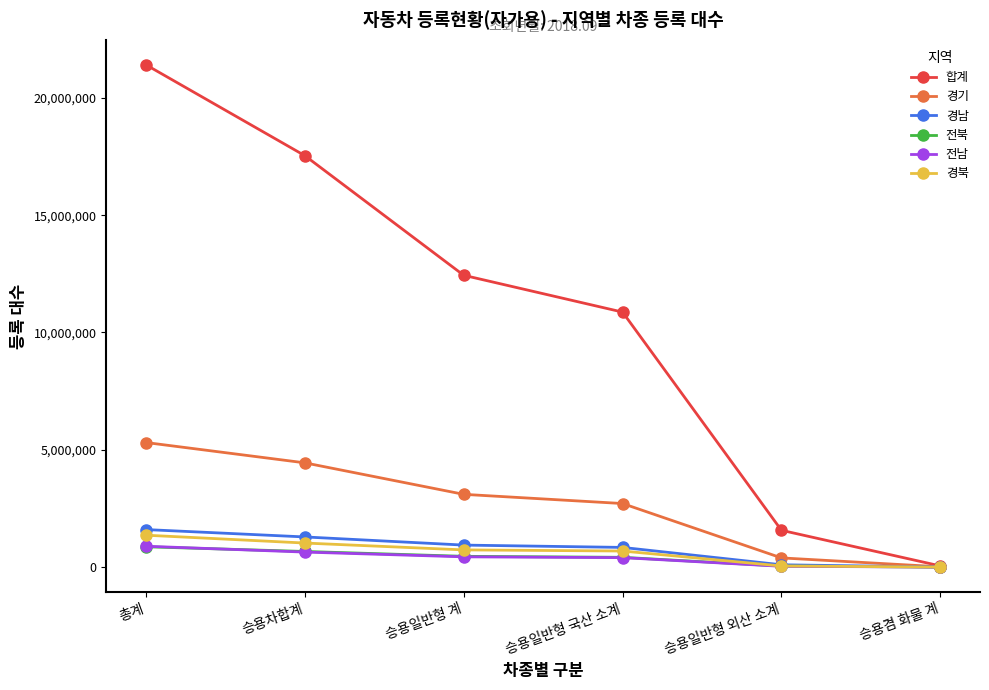

Which series has the widest spread of values?

합계